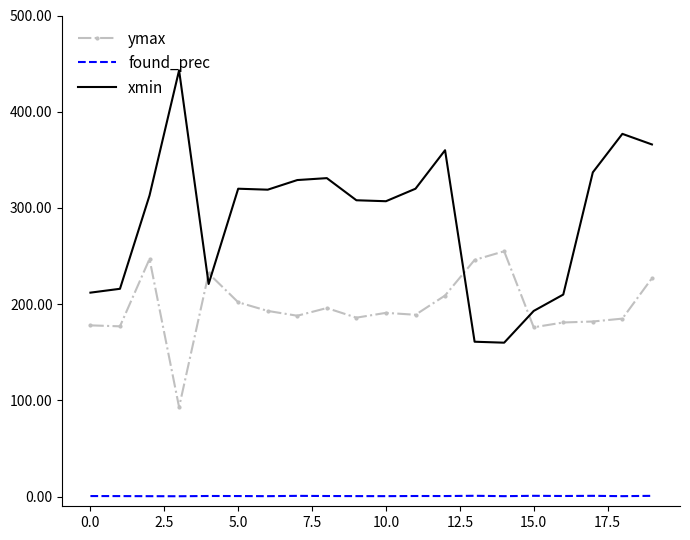

Rank the series by their maximum value, from highest to lowest.

xmin, ymax, found_prec